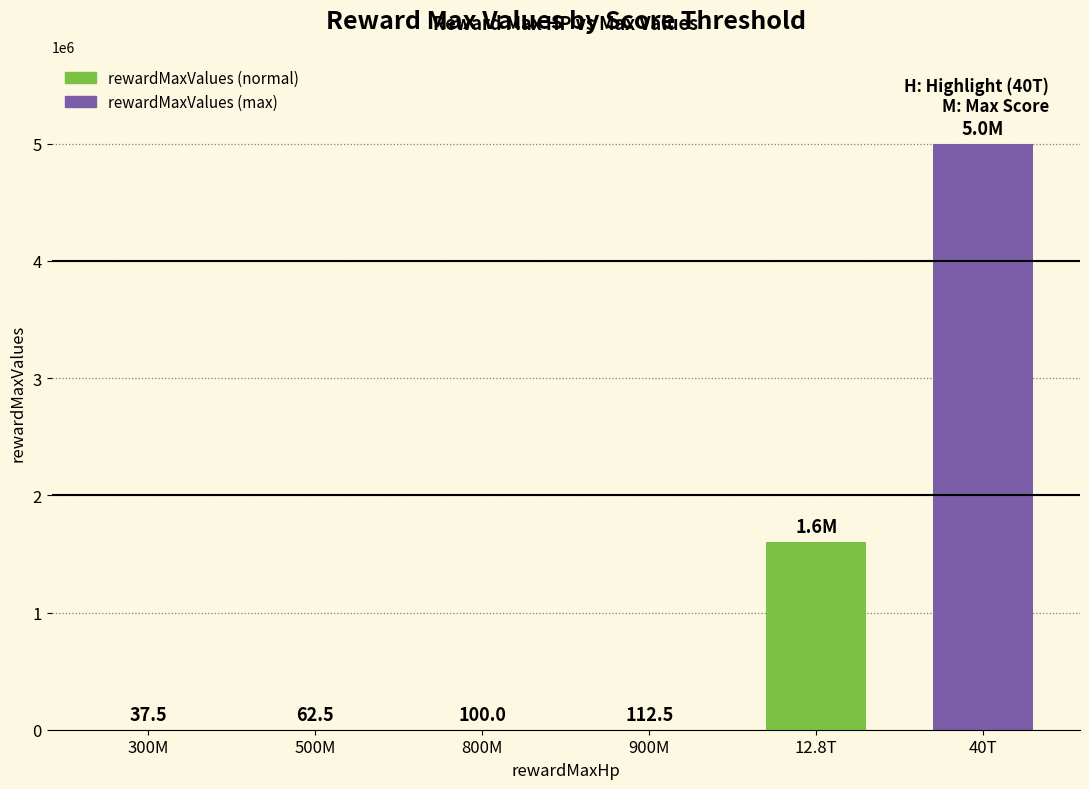

The chart shows a value of 62.5 at 500M. True or false?

True